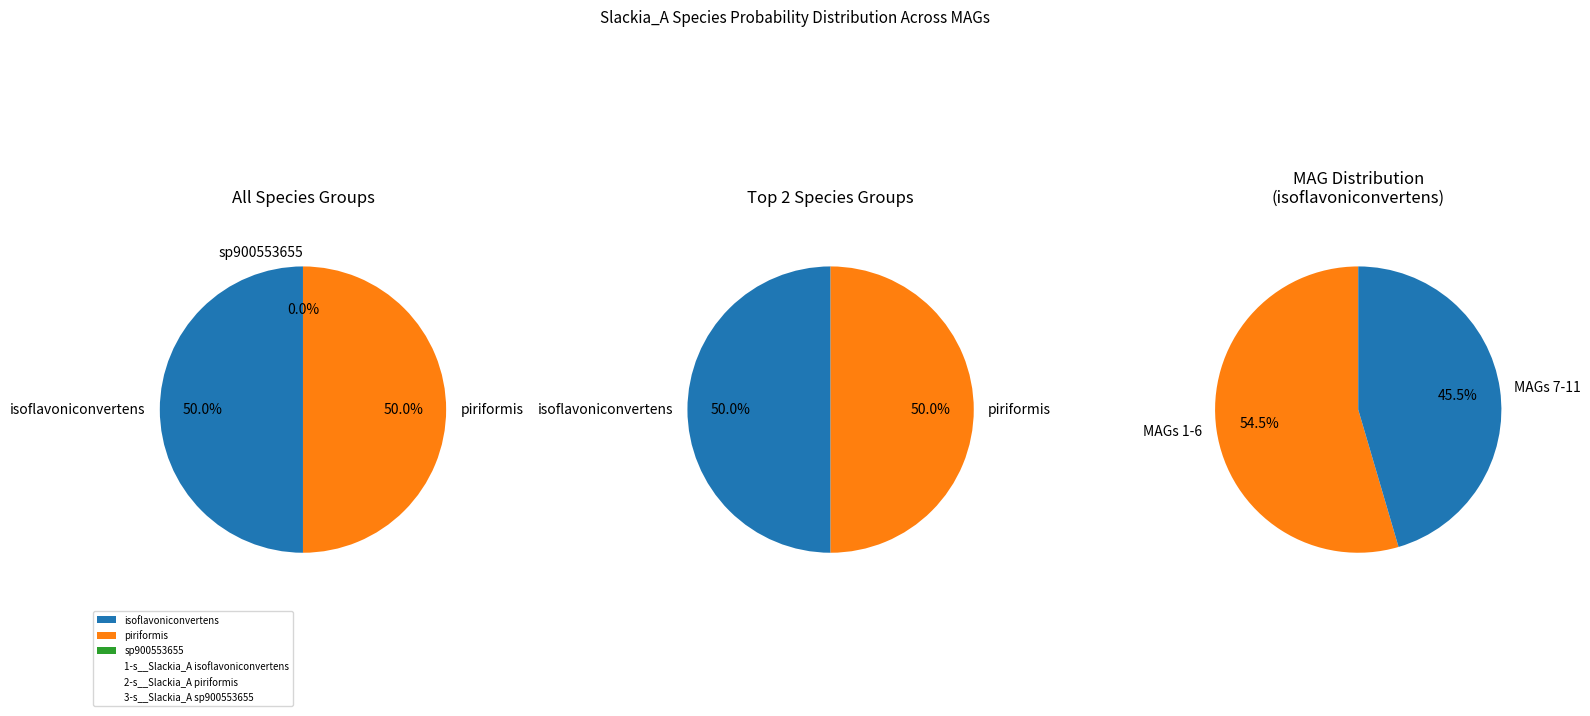

What portion of the pie excludes MAG-GUT59296.fa?

90.9%